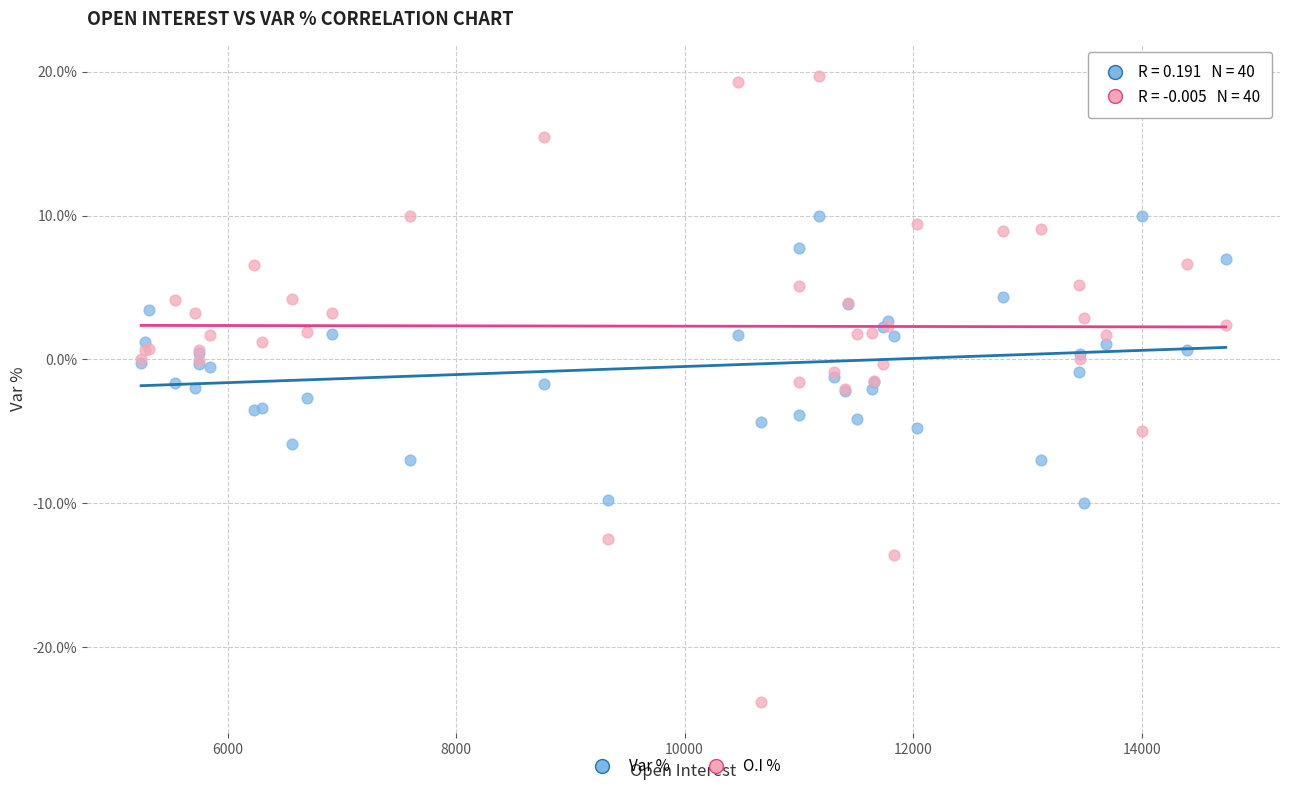

Which series reaches the maximum Y coordinate?

O.I %